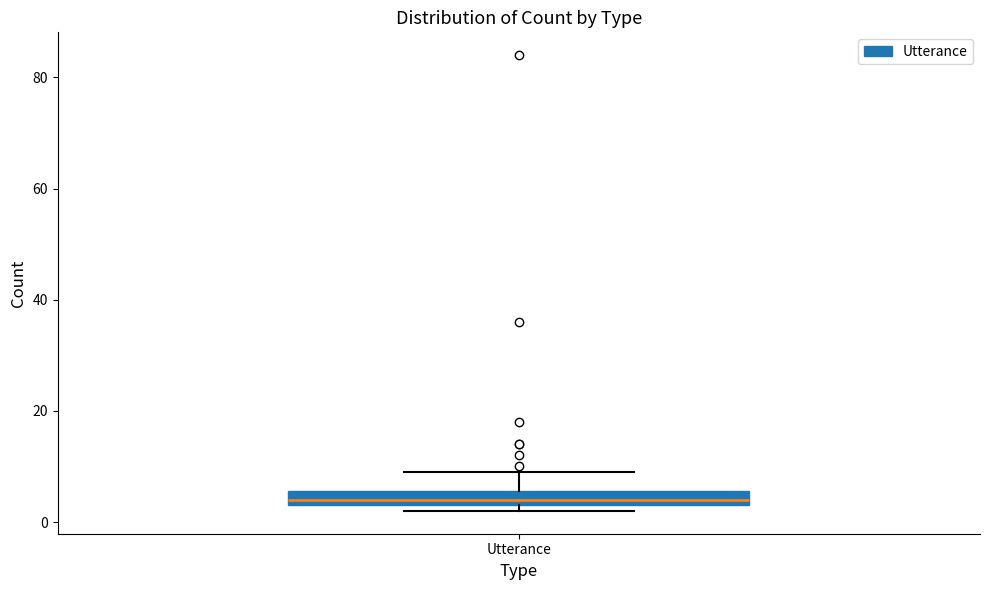

Where does the upper whisker of the box for Utterance end on the y-axis? The values are not printed on the chart, so give them approximately, as read against the axis.

10